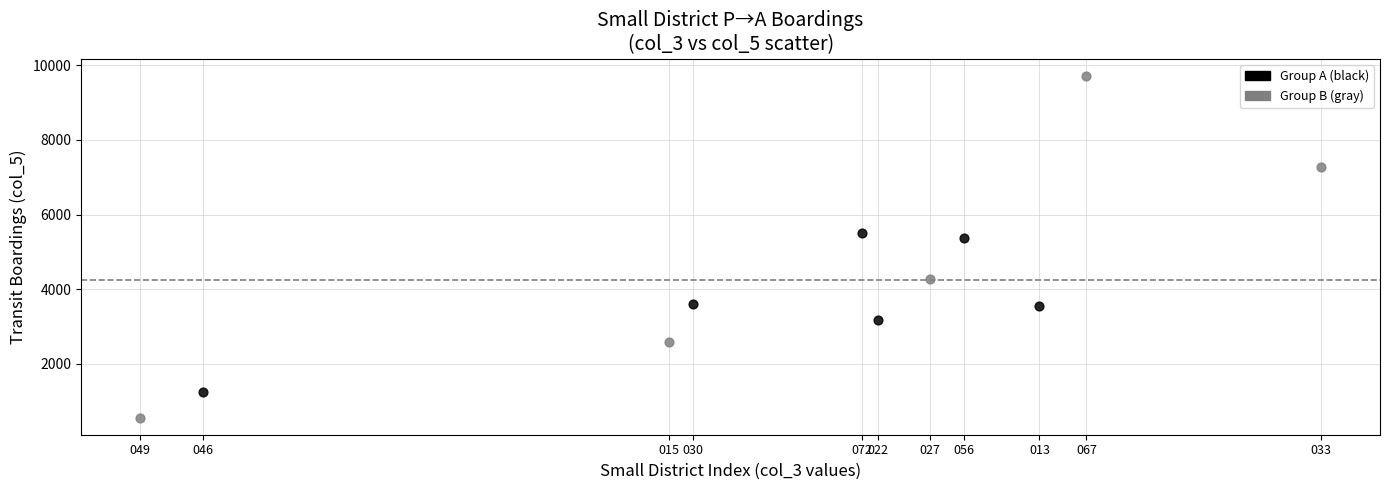

Which series reaches the maximum Y coordinate?

Group B (gray)